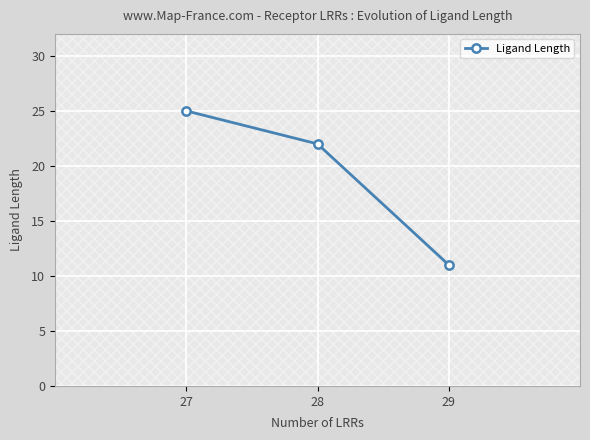

Count the values in the range 11 to 25.

3